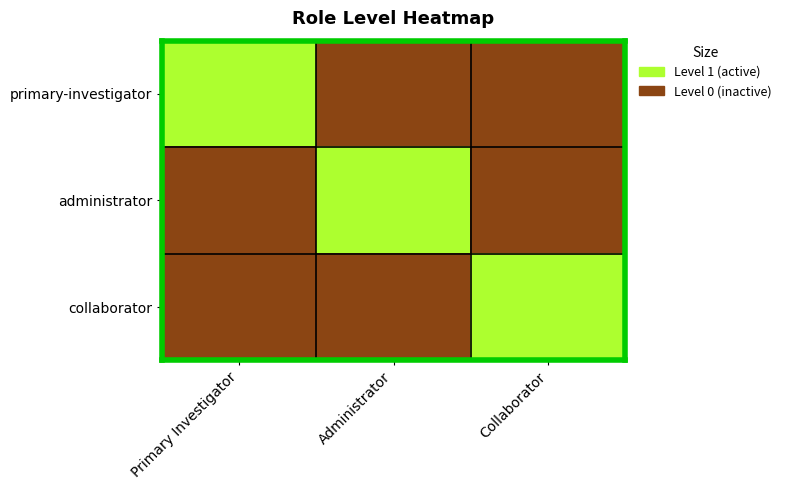

Between Primary Investigator and Collaborator, which series saw the biggest shift?

primary-investigator